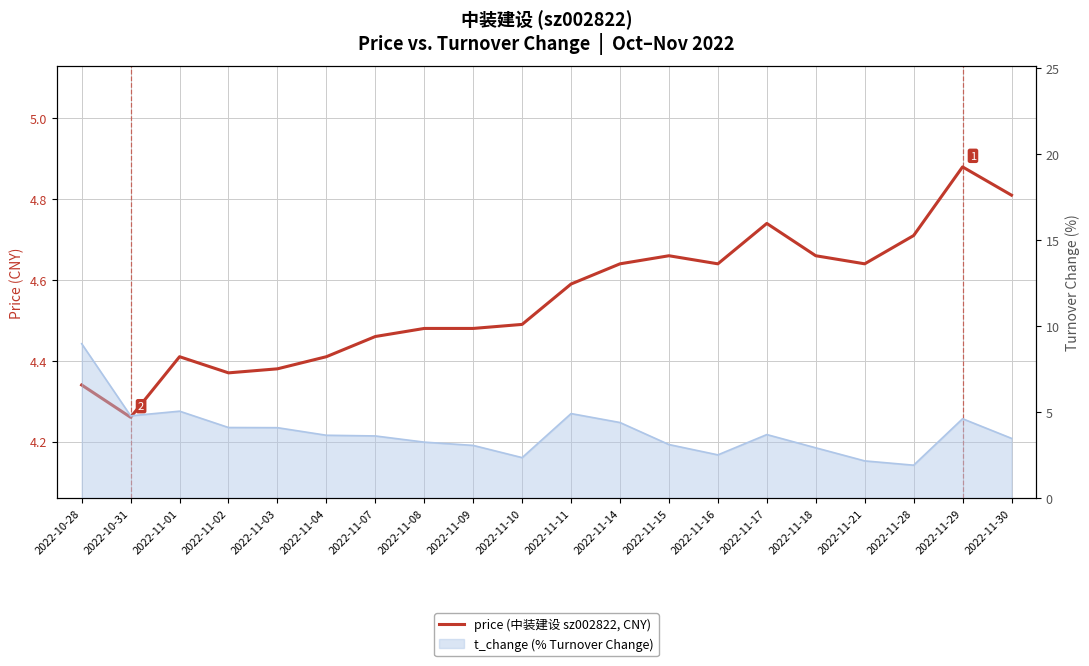

What is the difference between the maximum and minimum values?

0.6